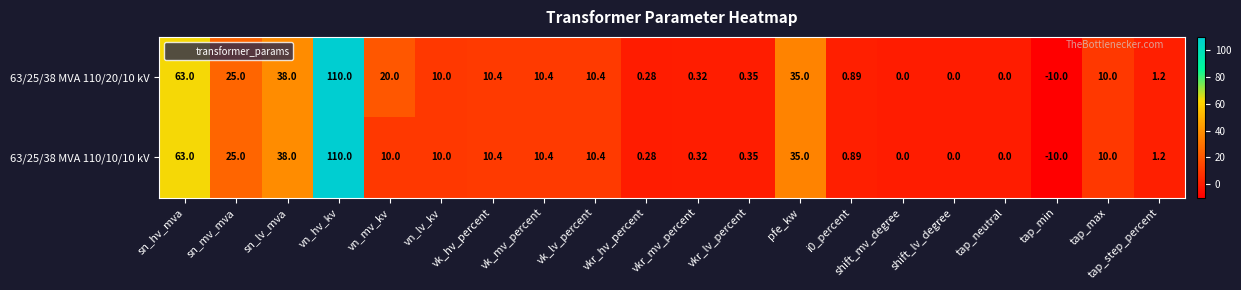

How many values in 63/25/38 MVA 110/10/10 kV are below zero?

1